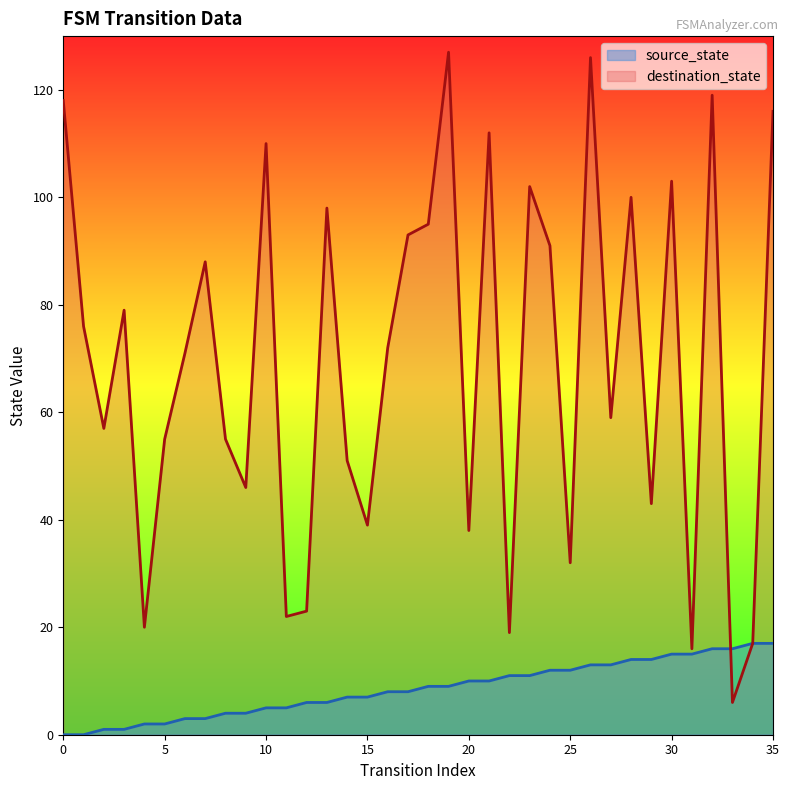

What is the sum of the source_state values at 2 and 21?

11